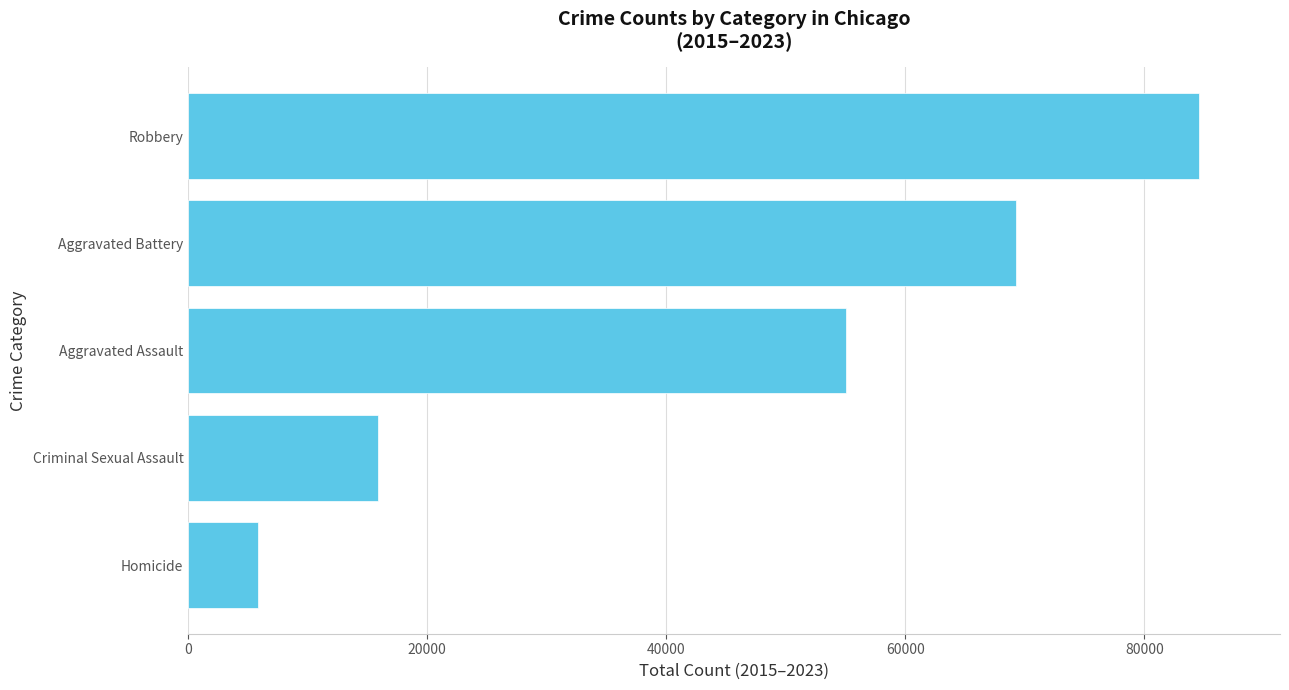

What is the greatest value displayed?

84590